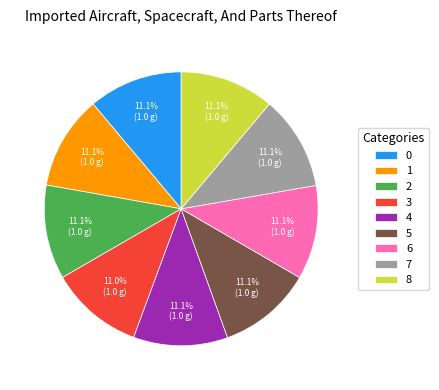

Is the sum of 7 and 5 greater than half?

No